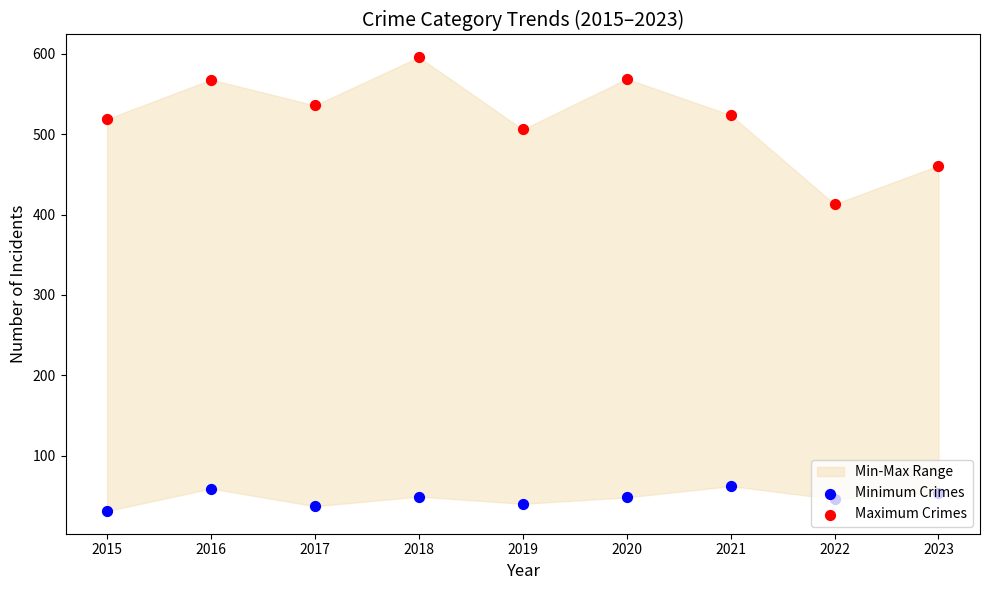

What is the total value across all series at 2018?

645